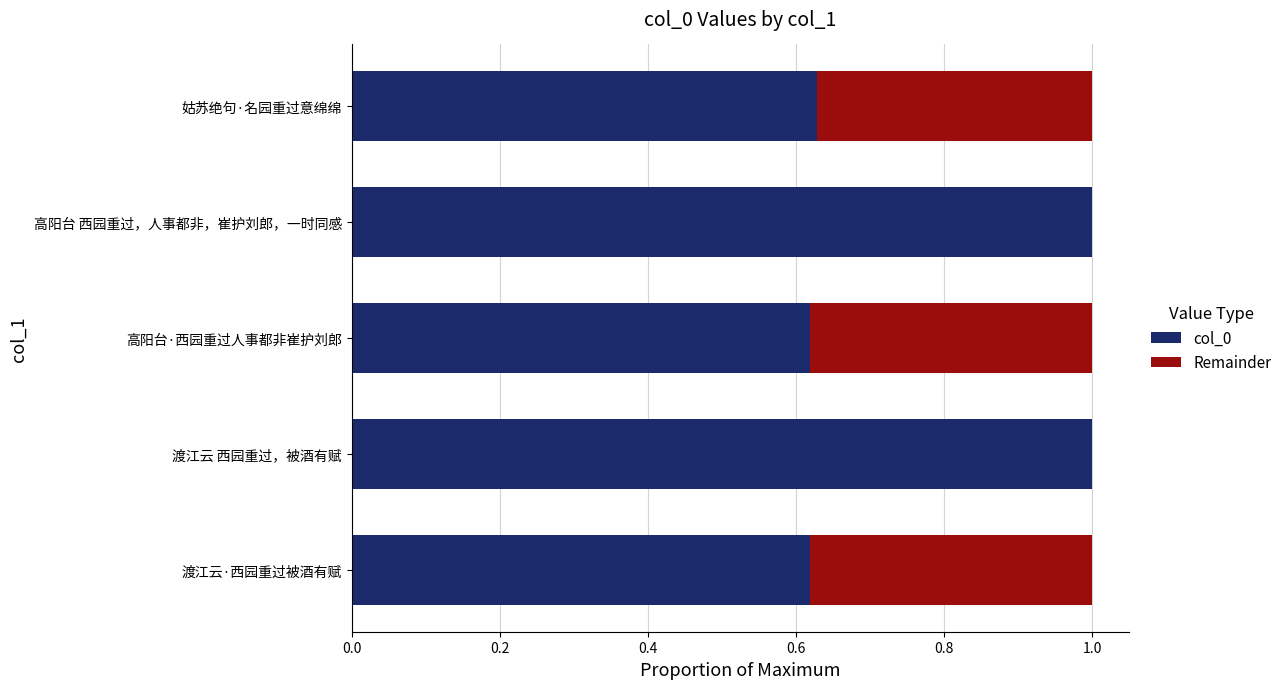

What is the highest value of the col_0 series?

1.0